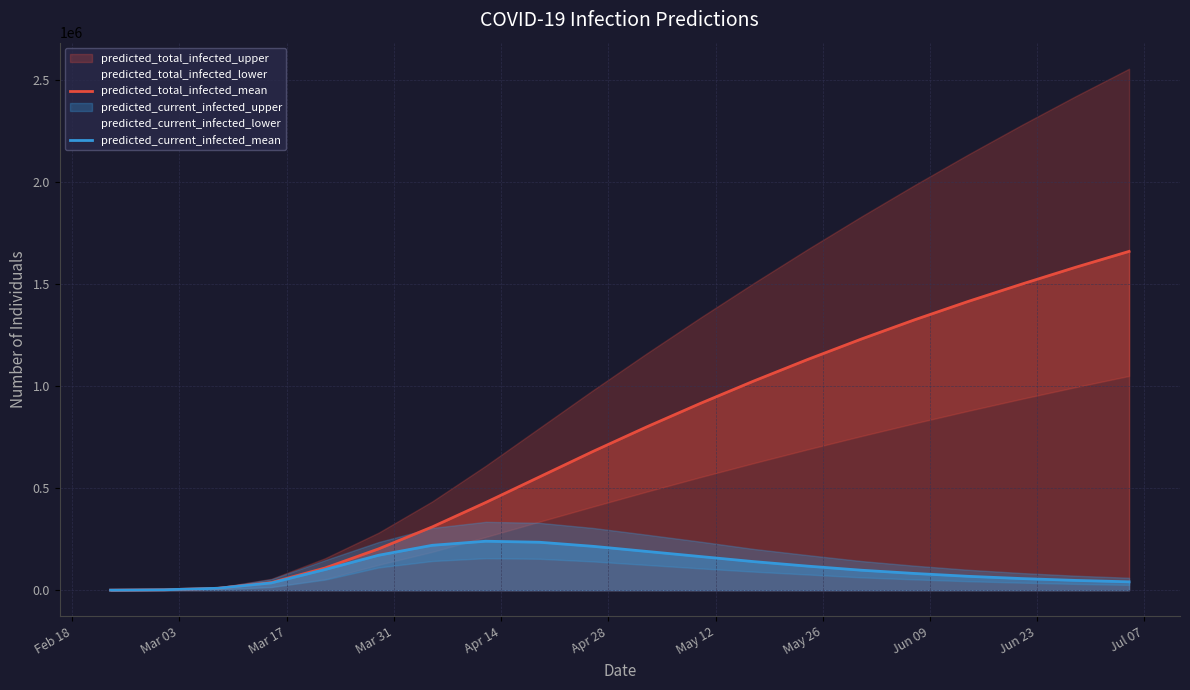

What is the sum of all predicted_current_infected_mean values?

2236853